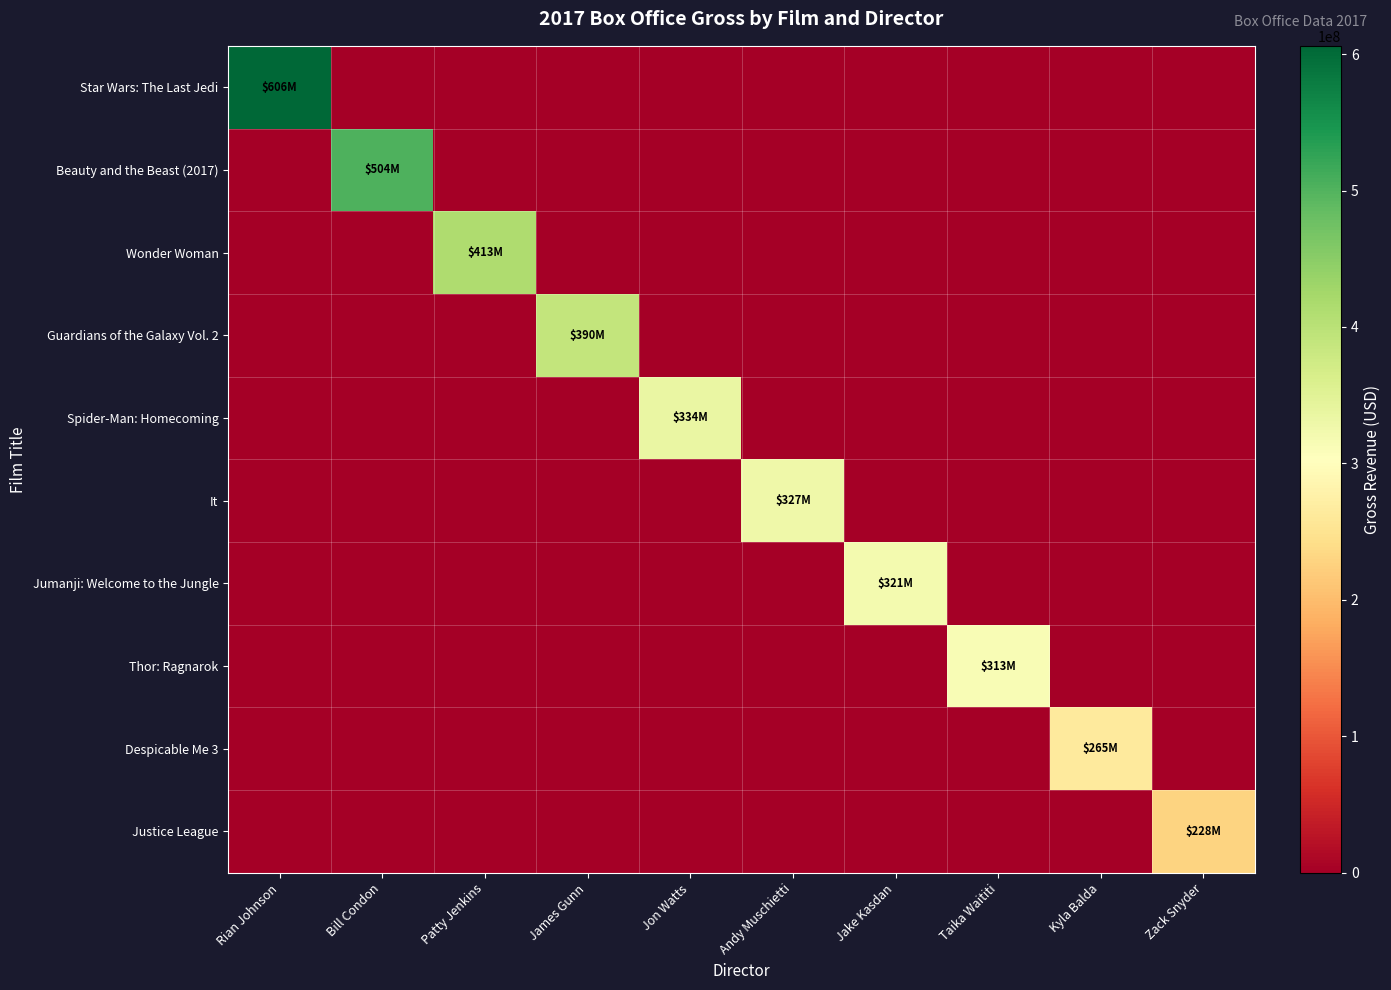

What is the spread (max minus min) of values at Taika Waititi?

313493611